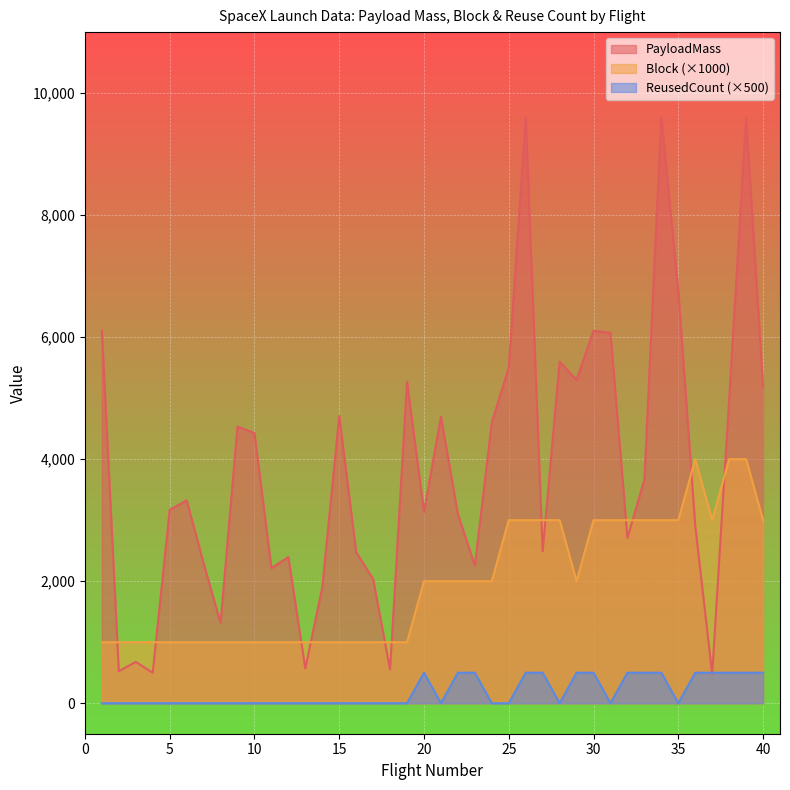

What is the lowest value of the Block series?

1000.0